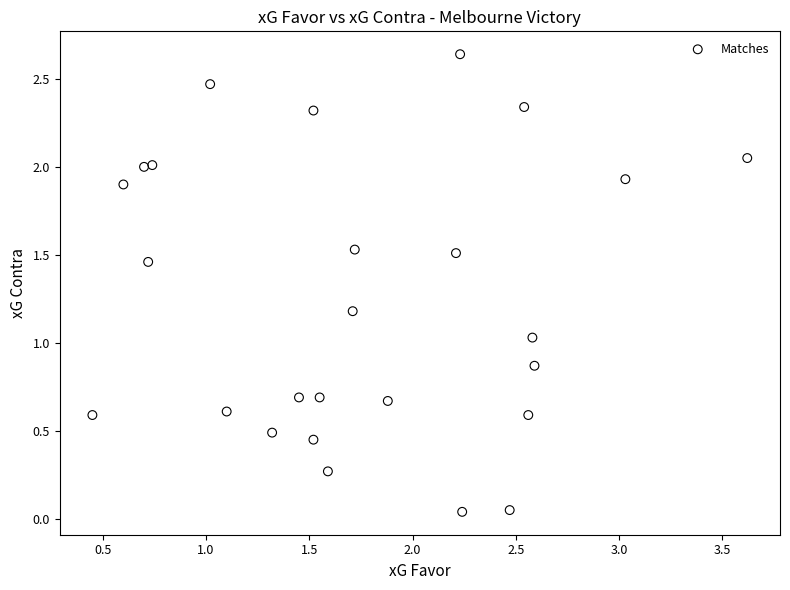

What is the range of X values (max minus min)?

3.2